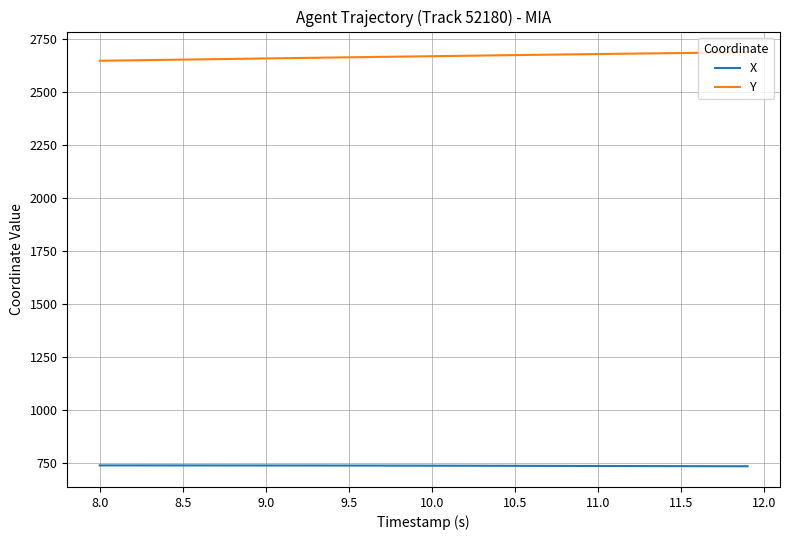

What is the maximum value shown in the chart?

2686.5